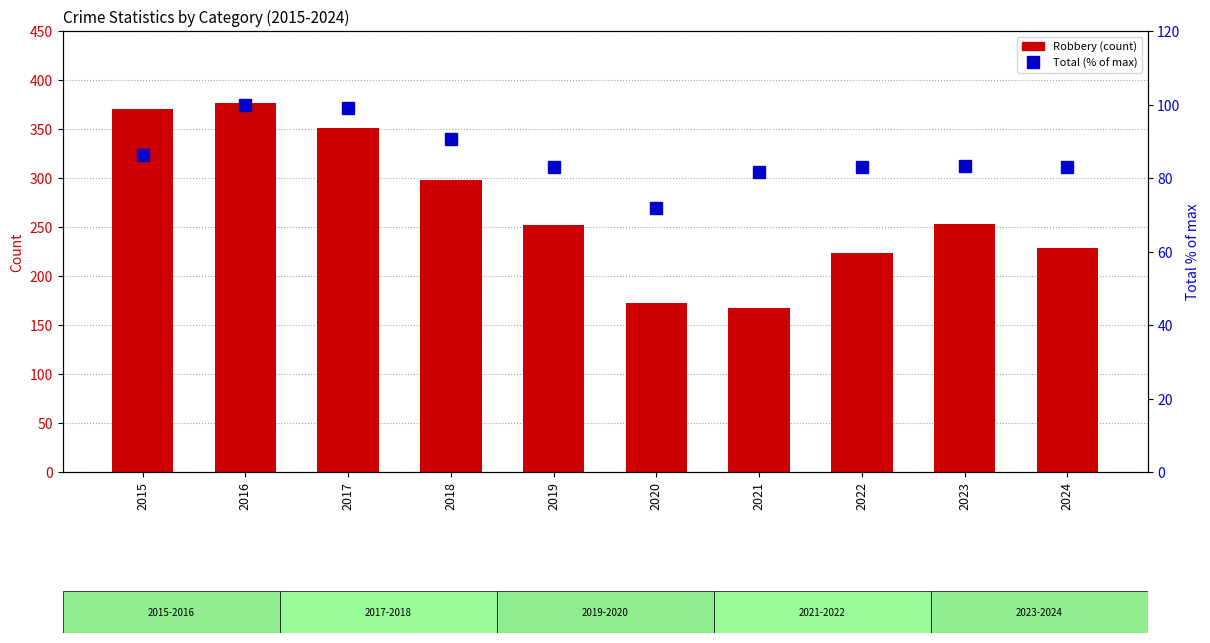

Reading right to left, extract all data points from this chart.

Robbery: 2024=229.0	2023=253.0	2022=223.0	2021=167.0	2020=172.0	2019=252.0	2018=298.0	2017=351.0	2016=377.0	2015=370.0
Total (% of max): 2024=83.1	2023=83.4	2022=83.0	2021=81.7	2020=72.0	2019=83.1	2018=90.6	2017=99.2	2016=100.0	2015=86.3